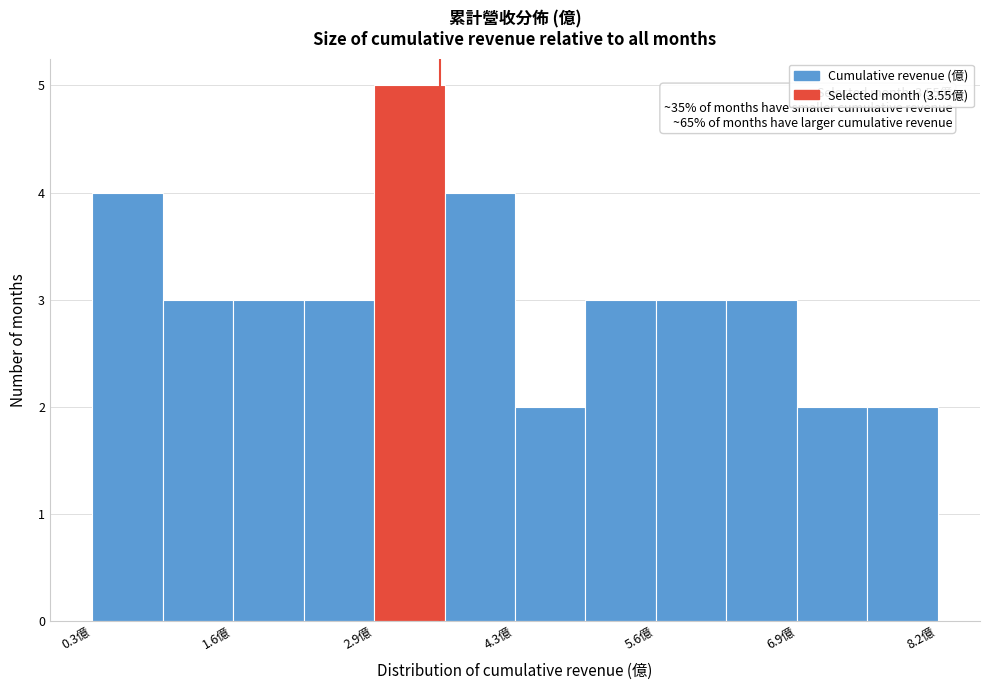

Around what value on the x-axis is the tallest bar? Give the approximate position of its centre, as read against the axis.

3.2